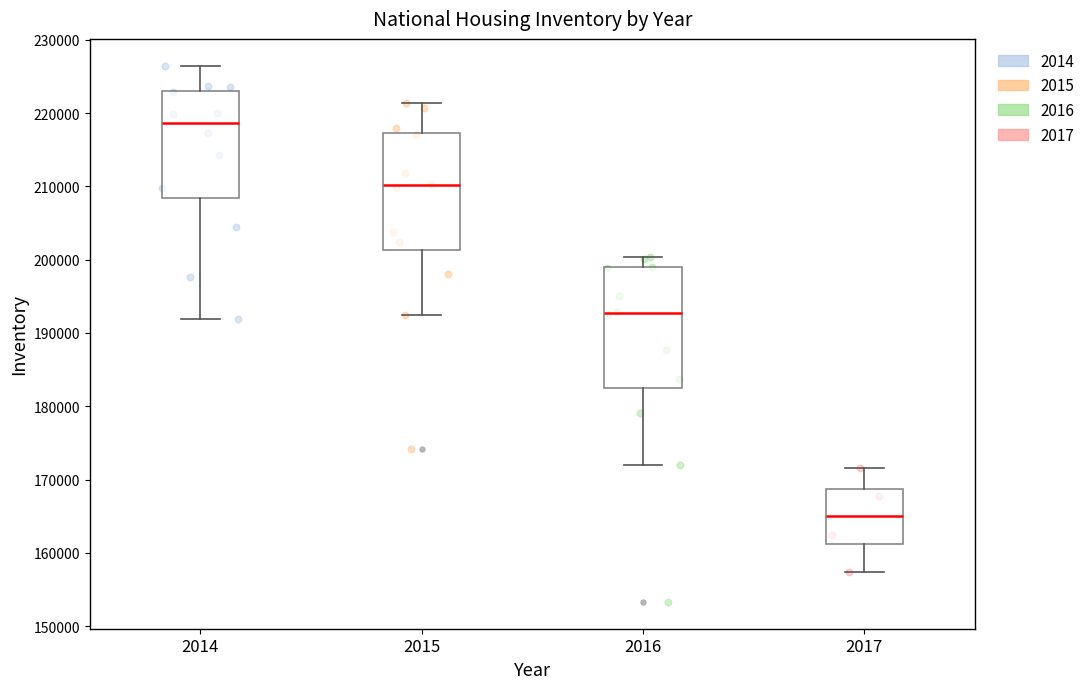

Reading left to right, read every box against the y-axis: the position of its median line, the range the box covers, and the ends of its whiskers. The values are not printed on the chart, so give them approximately, as read against the axis.

2014: median 219000, box 208000 to 223000, whiskers 192000 to 226000
2015: median 210000, box 201000 to 217000, whiskers 192000 to 221000
2016: median 193000, box 183000 to 199000, whiskers 172000 to 200000
2017: median 165000, box 161000 to 169000, whiskers 157000 to 172000